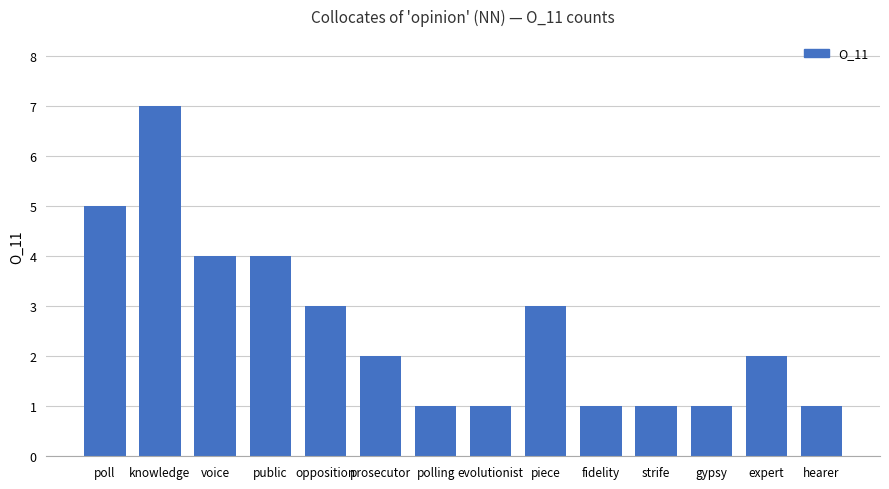

What is the average value?

3